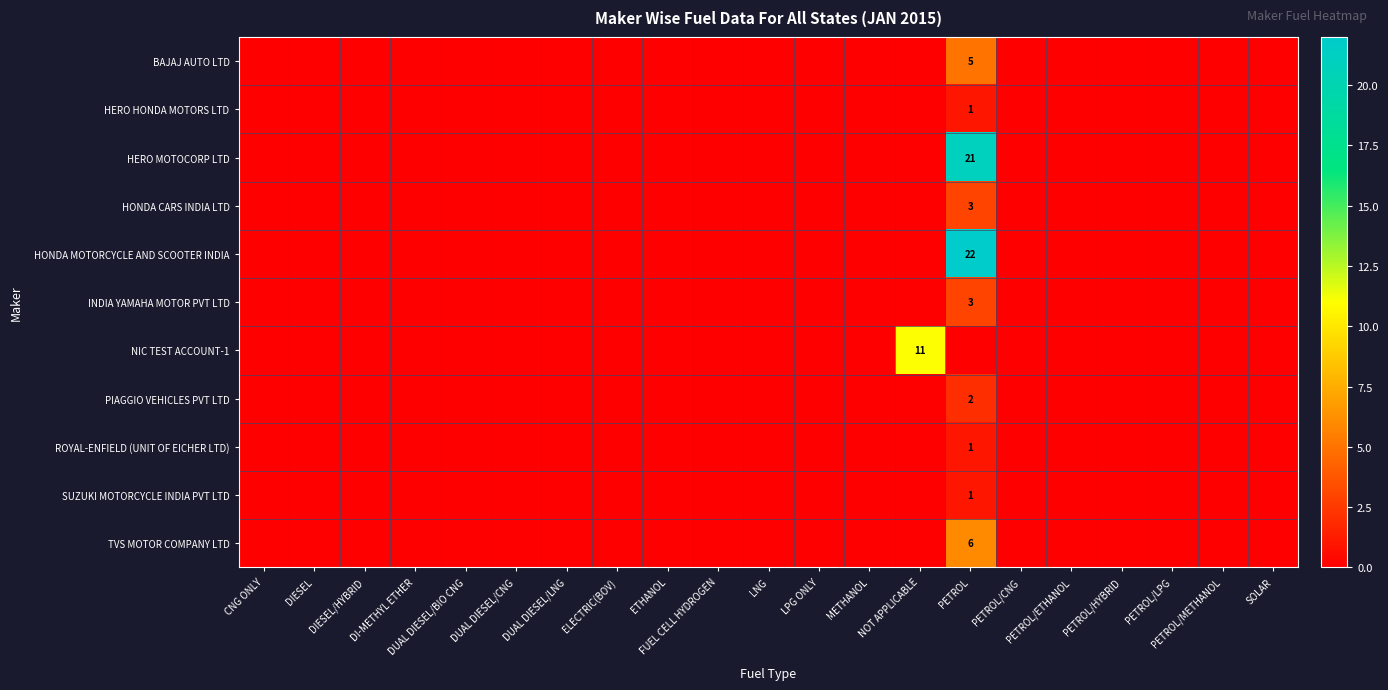

Which label corresponds to the smallest value in the chart?

CNG ONLY